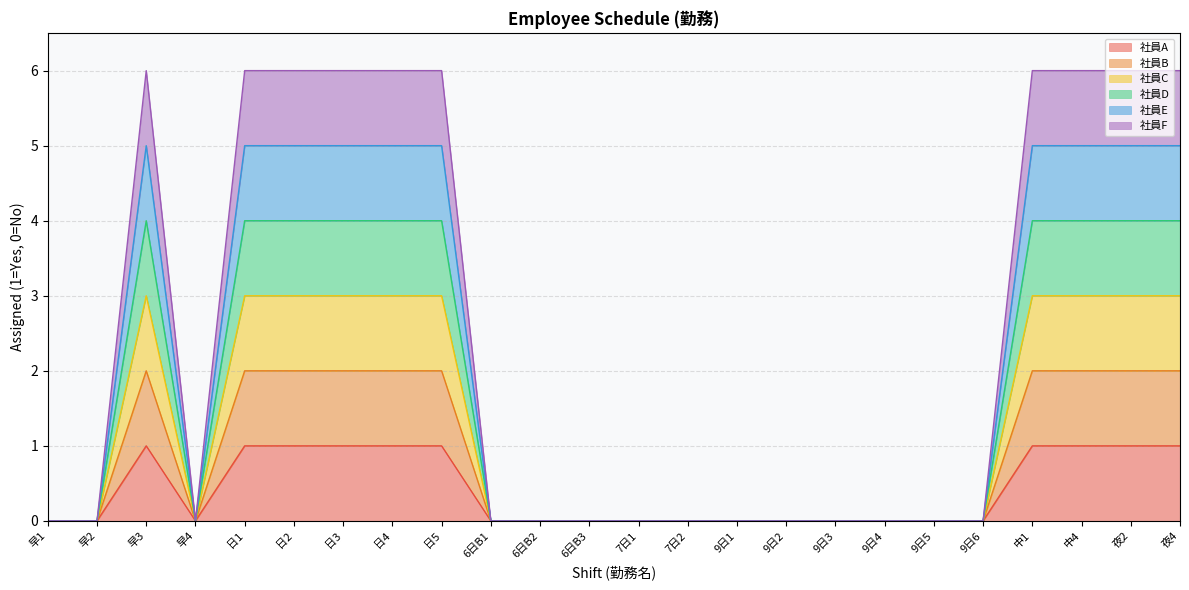

What is the highest value of the 社員C series?

3